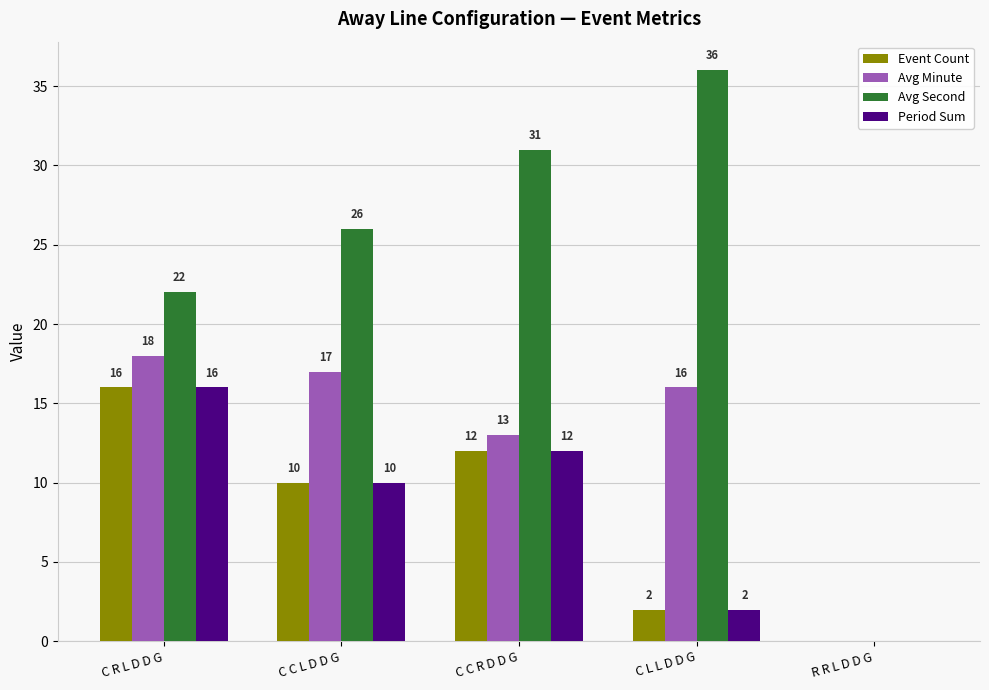

Which series has the largest total across all categories?

Avg Second